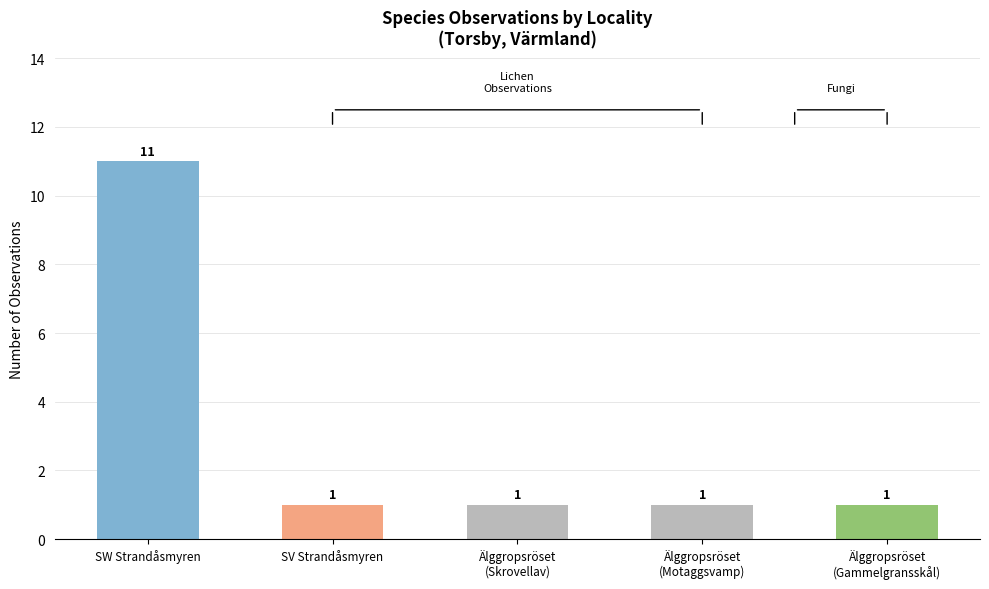

Which category has the highest value across all series?

SW Strandåsmyren